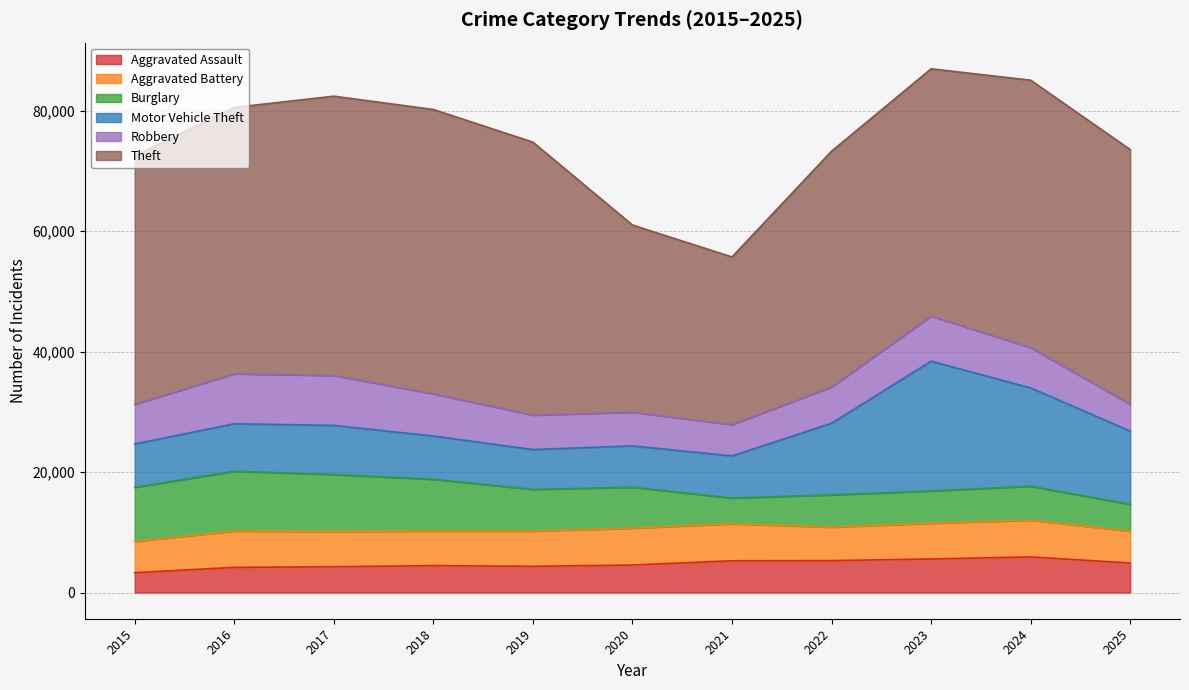

Is it true that Burglary equals 4271 at 2021?

True